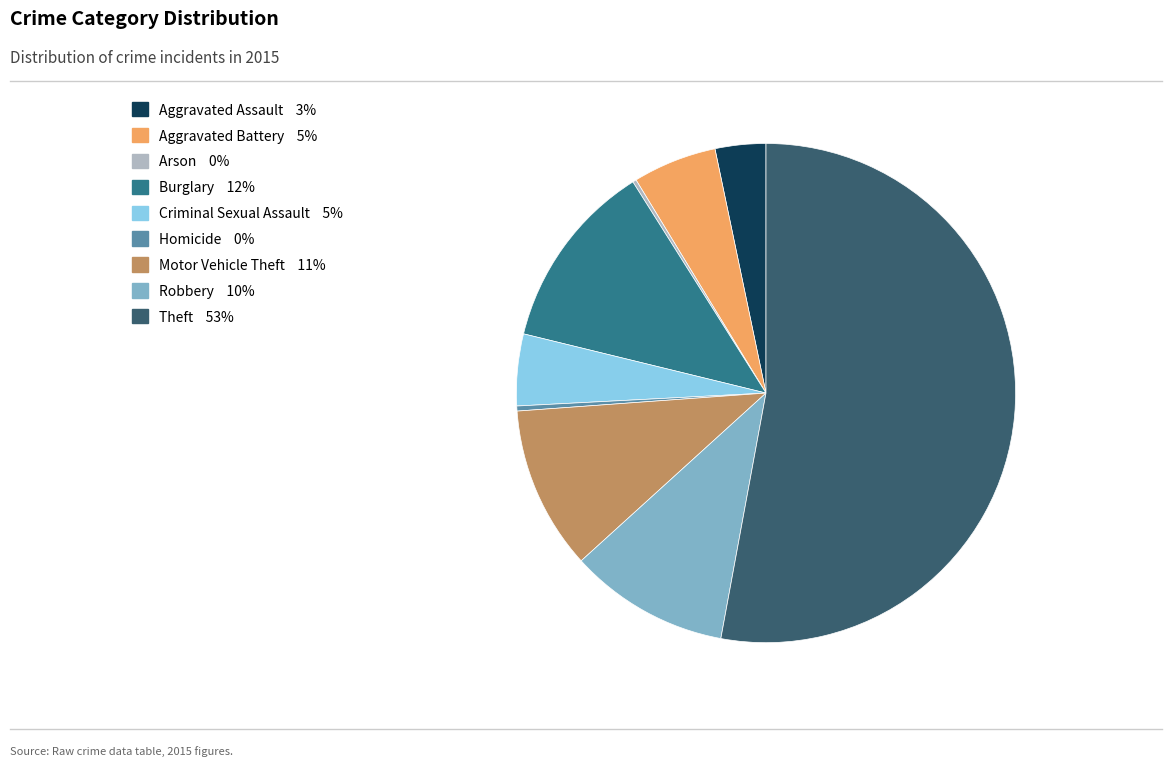

Does Theft represent more than half of the total?

Yes